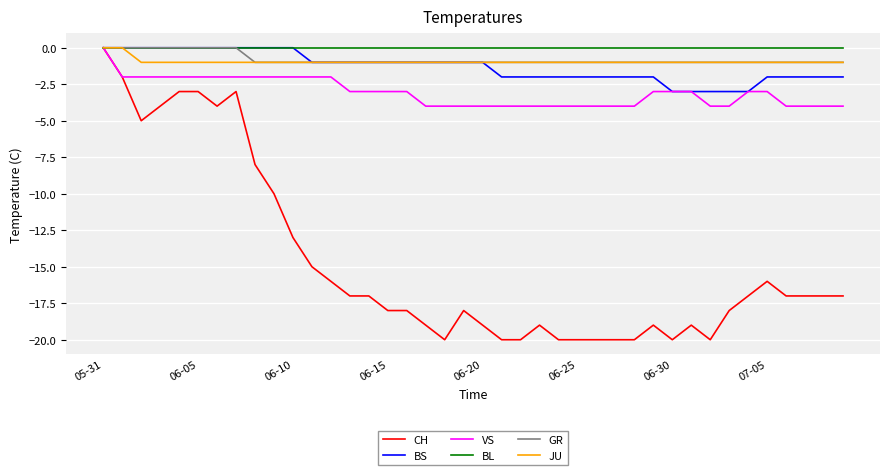

Which series has the widest spread of values?

CH